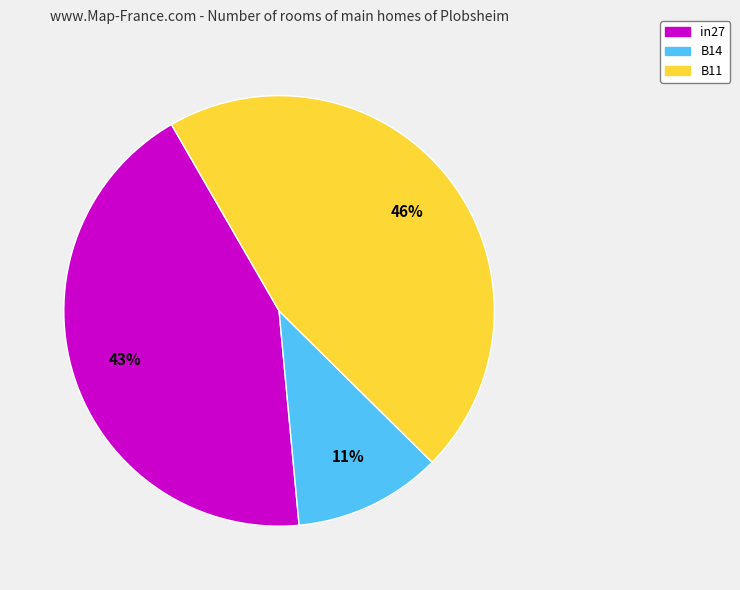

How many slices are in this pie chart?

3